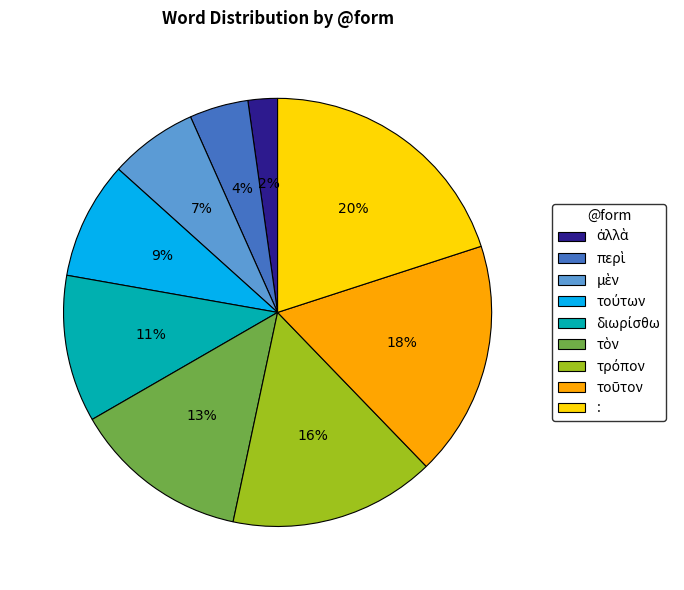

Which category has the biggest portion of the pie?

: